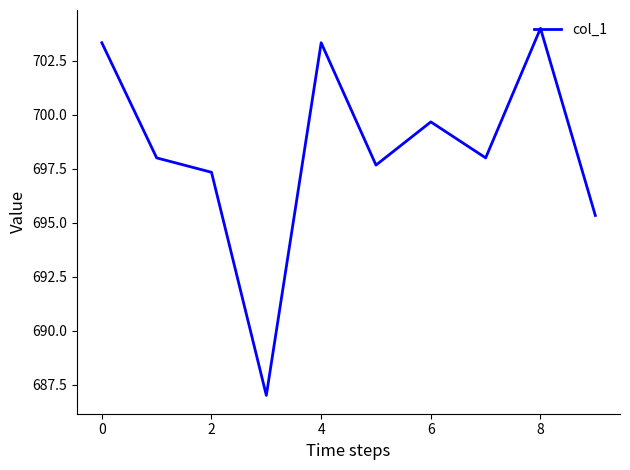

What is the difference between the maximum and minimum values?

17.0